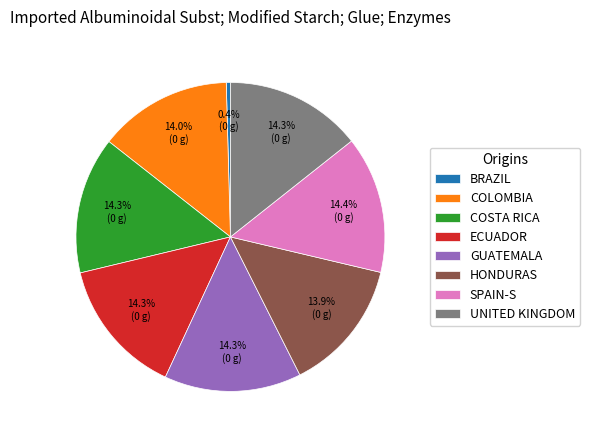

How many slices are in this pie chart?

8